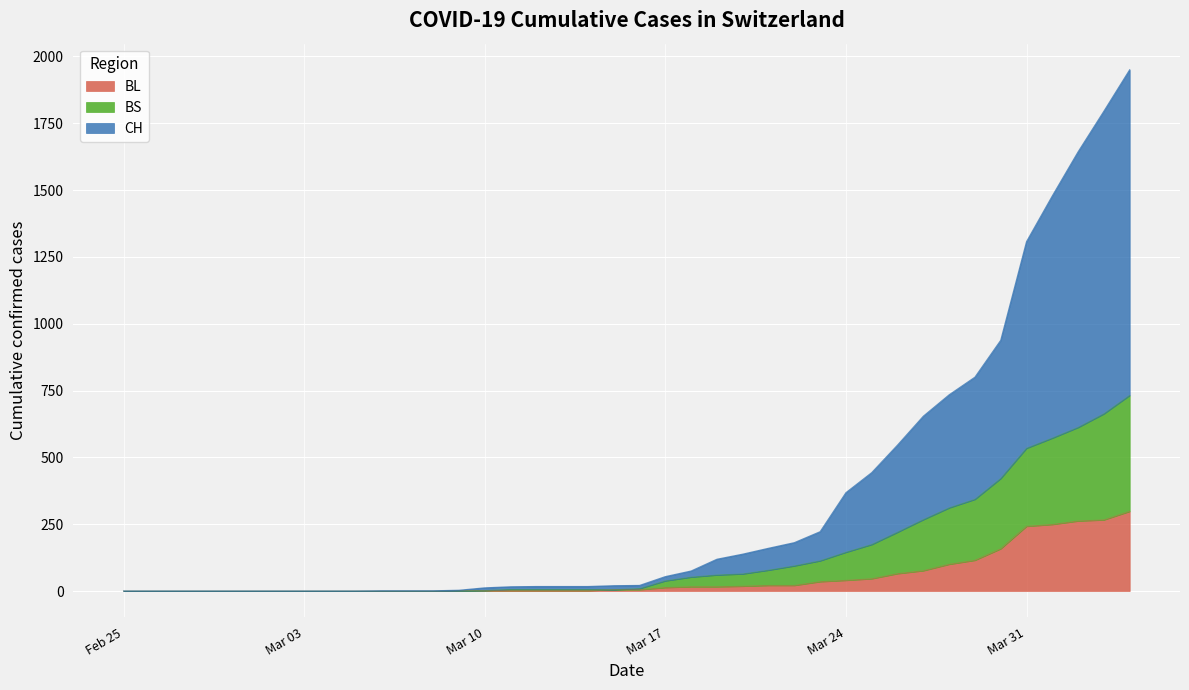

Is it true that CH equals 1 at 2020-03-08?

True